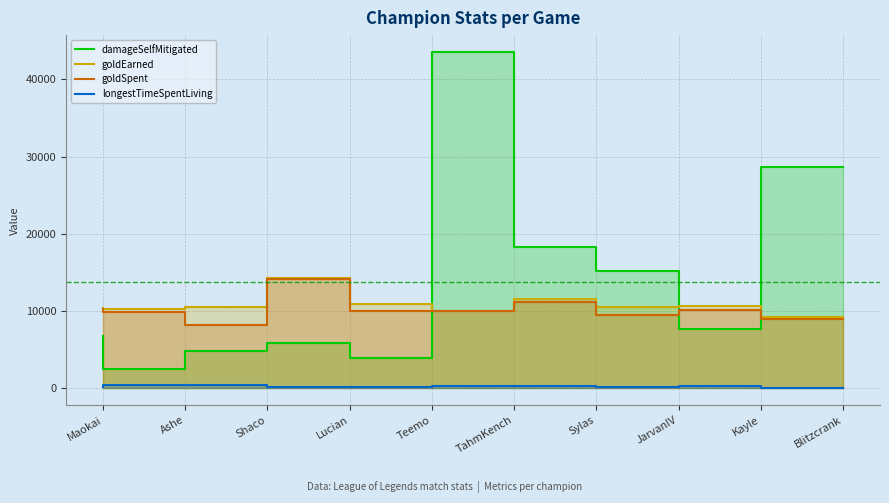

Does the chart have visible grid lines?

Yes